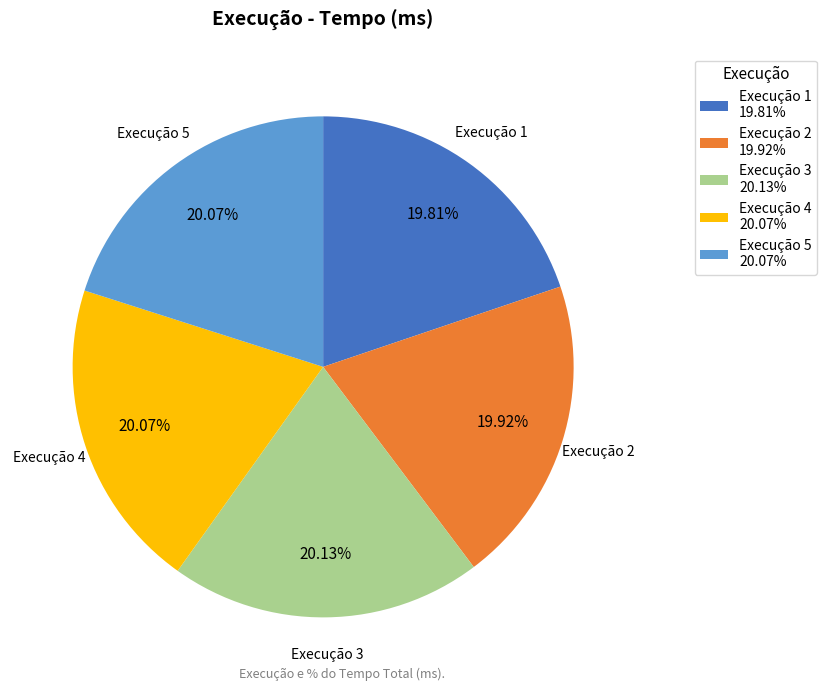

Is Execução 3 the majority of the pie?

No